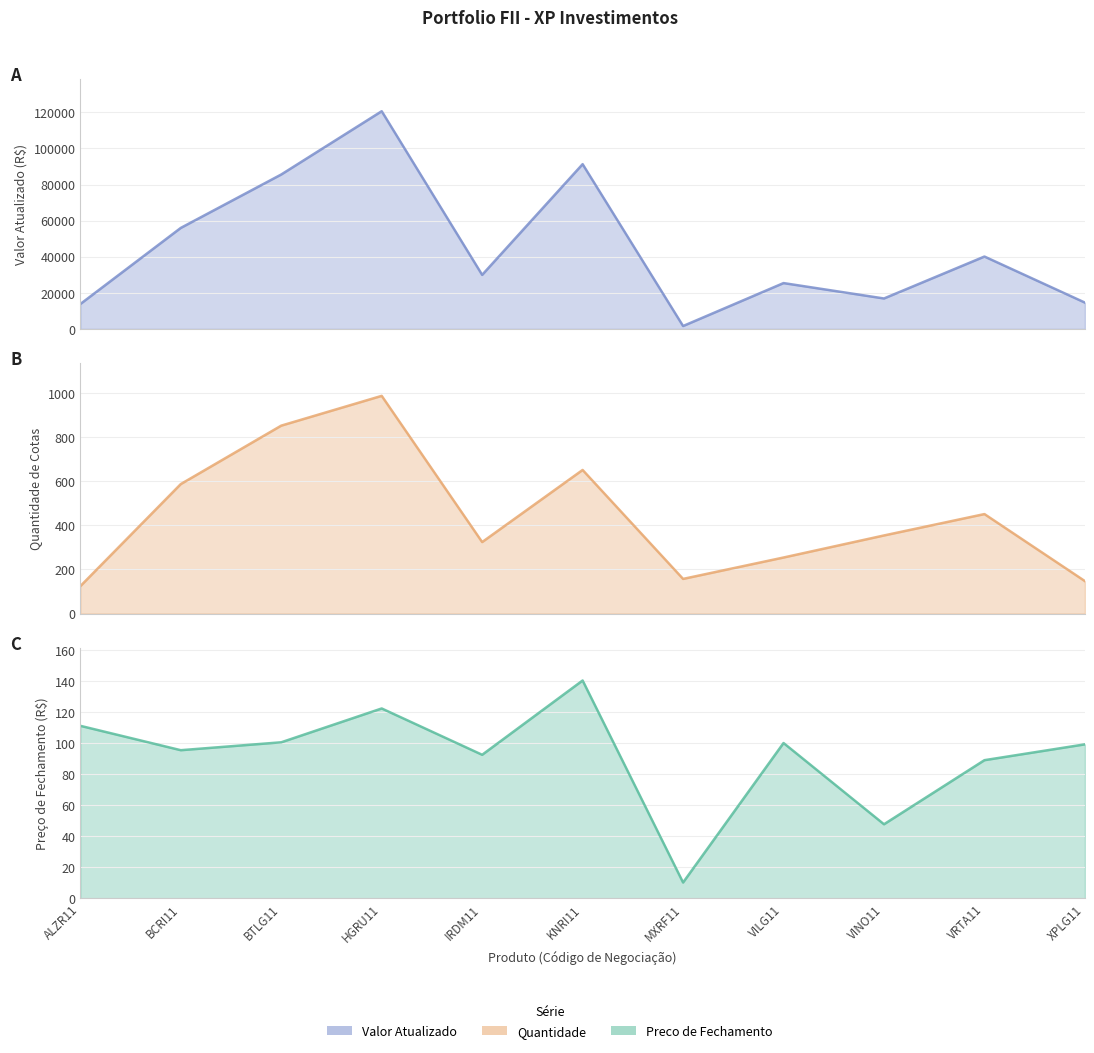

At BTLG11, list the series in order from smallest to largest.

Preco de Fechamento, Quantidade, Valor Atualizado